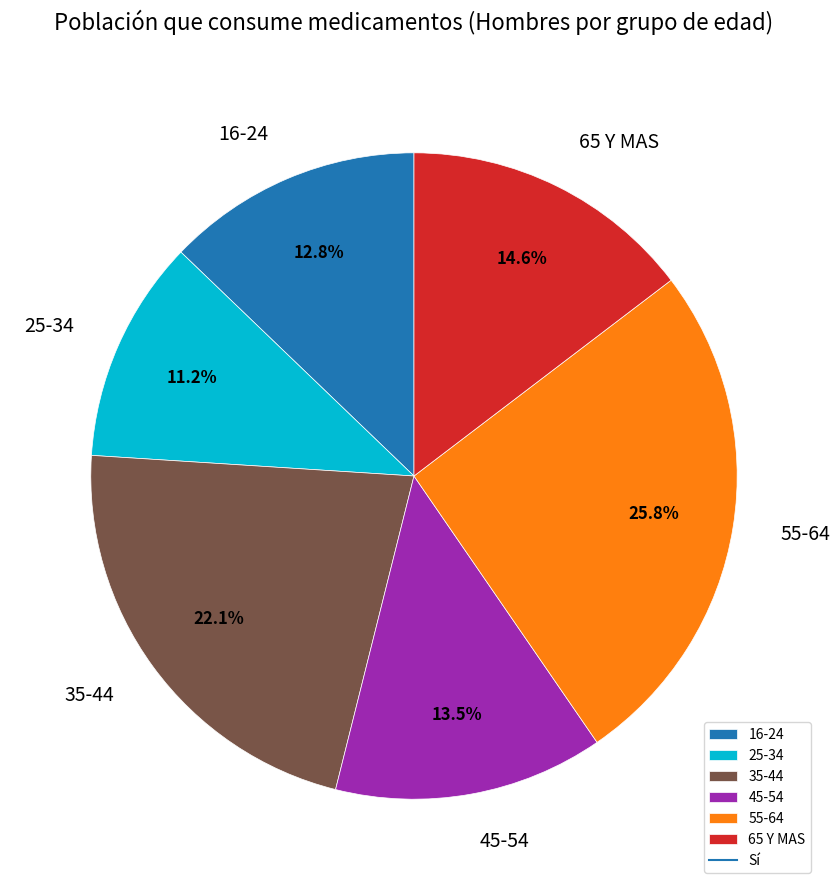

What percentage is the 55-64 slice, to the nearest percent?

26%